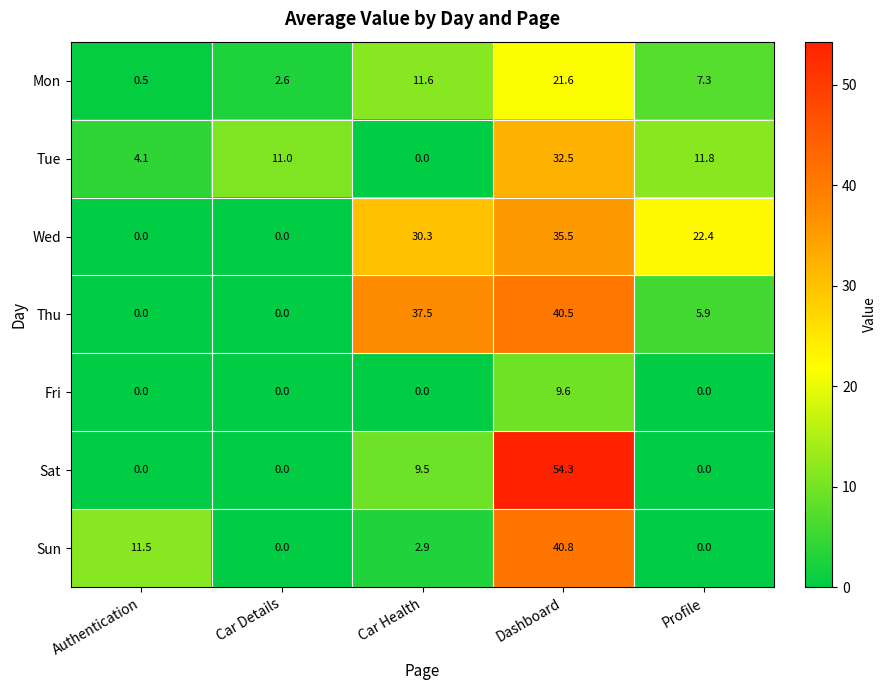

How many categories are shown in the chart?

5